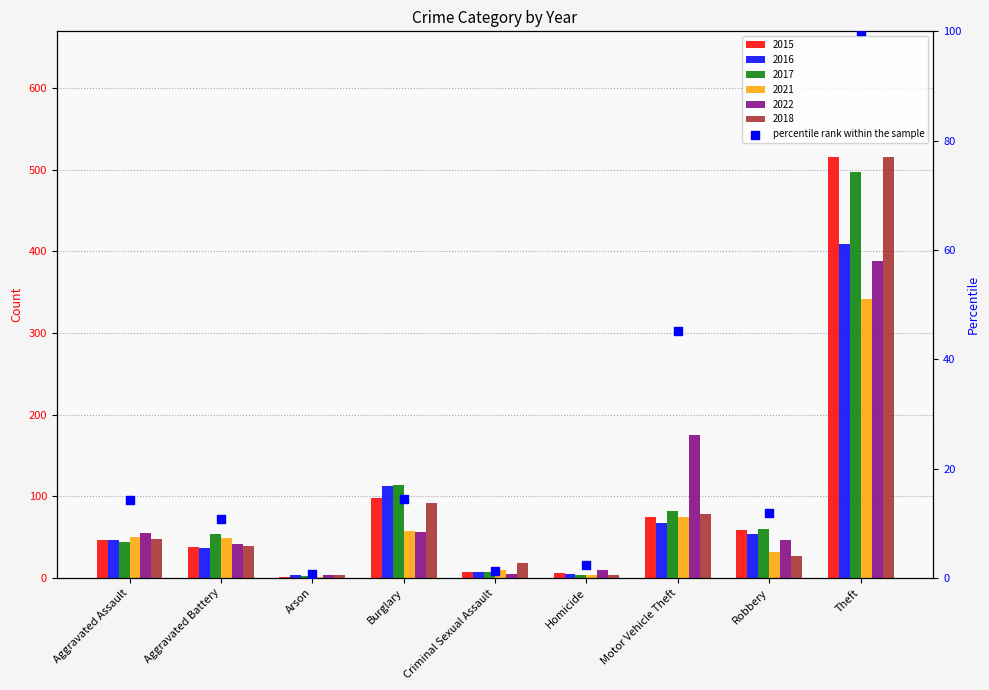

What is the ratio of the value at Criminal Sexual Assault to the value at Aggravated Assault?

0.1